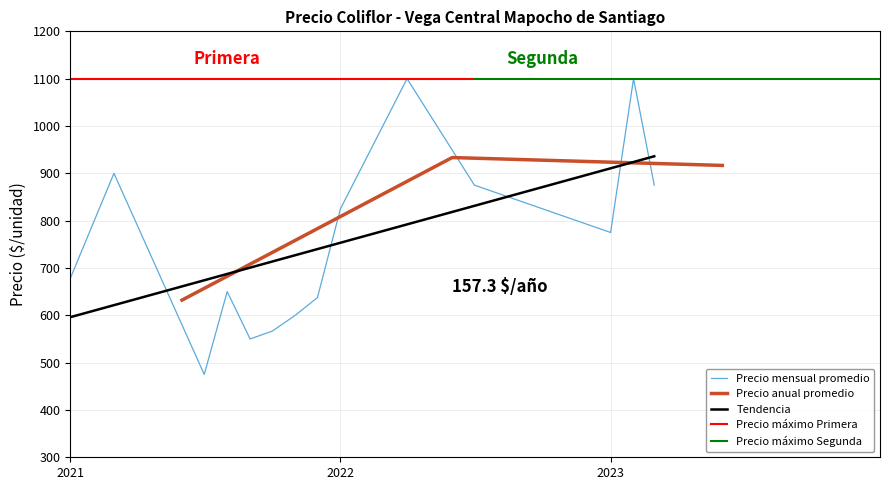

True or false: Precio promedio ponderado has more than 1 interior local peaks.

True